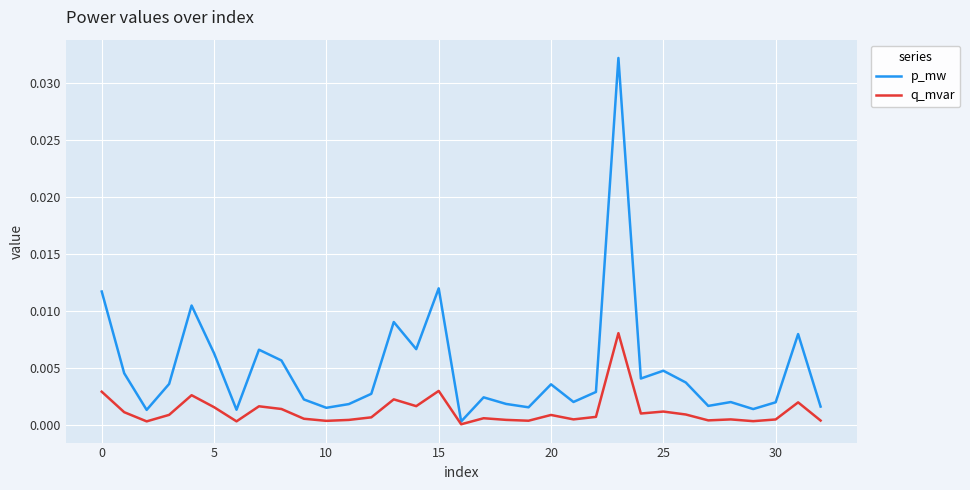

Which series has the largest range (max minus min)?

p_mw